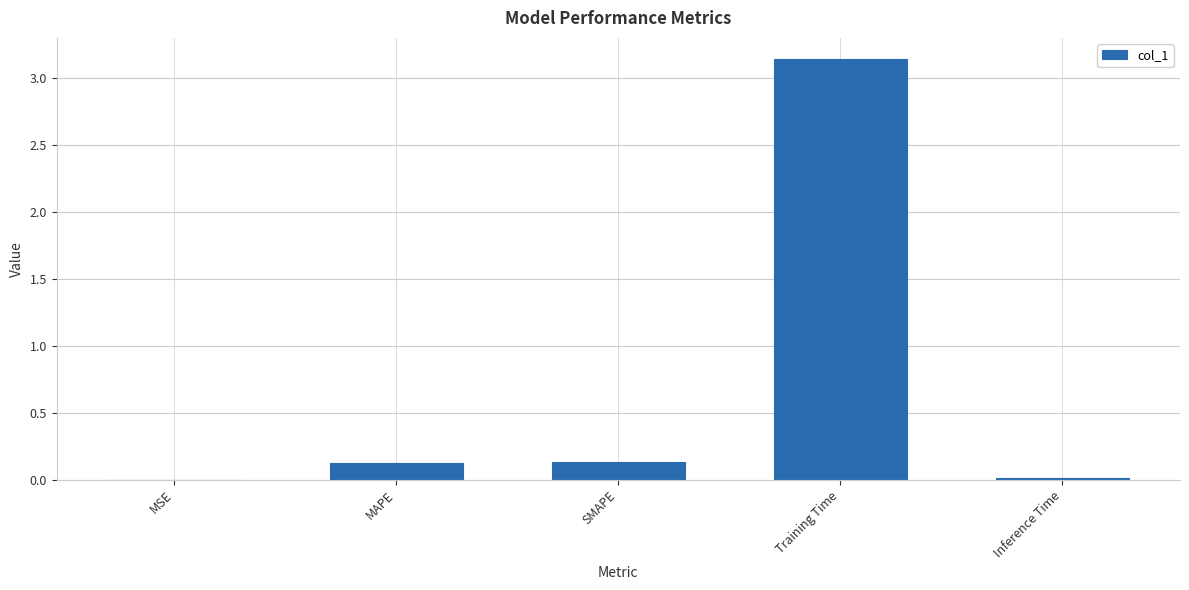

True or false: the data shows 0.1 at MAPE.

True